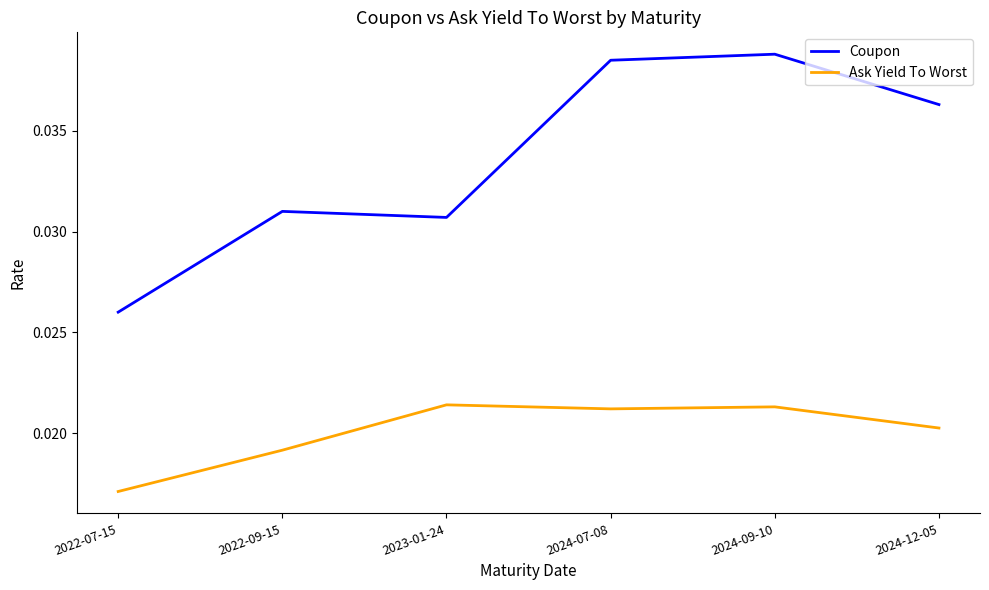

What is the sum of all Ask Yield To Worst values?

0.1